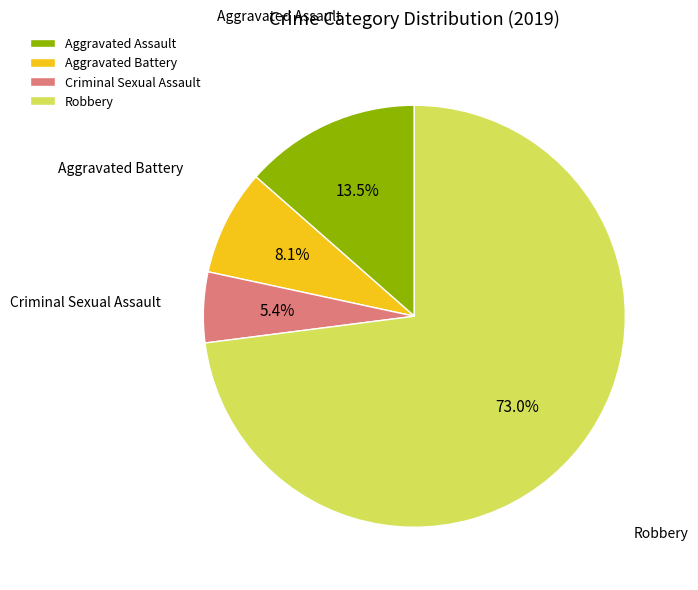

What percentage is the Aggravated Battery slice, to the nearest percent?

8%